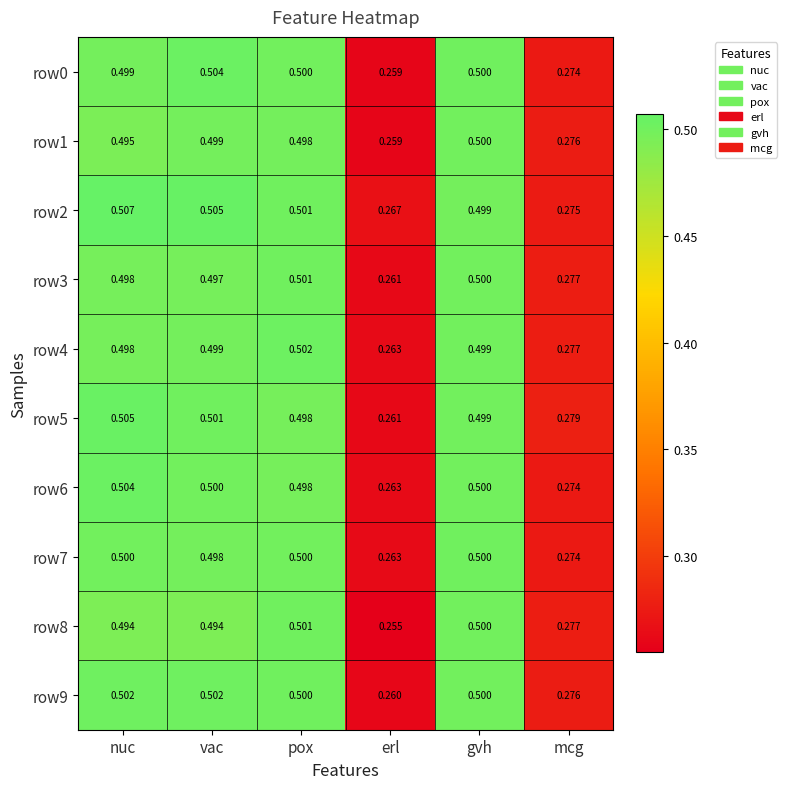

At which category is the sum across all series the highest?

nuc